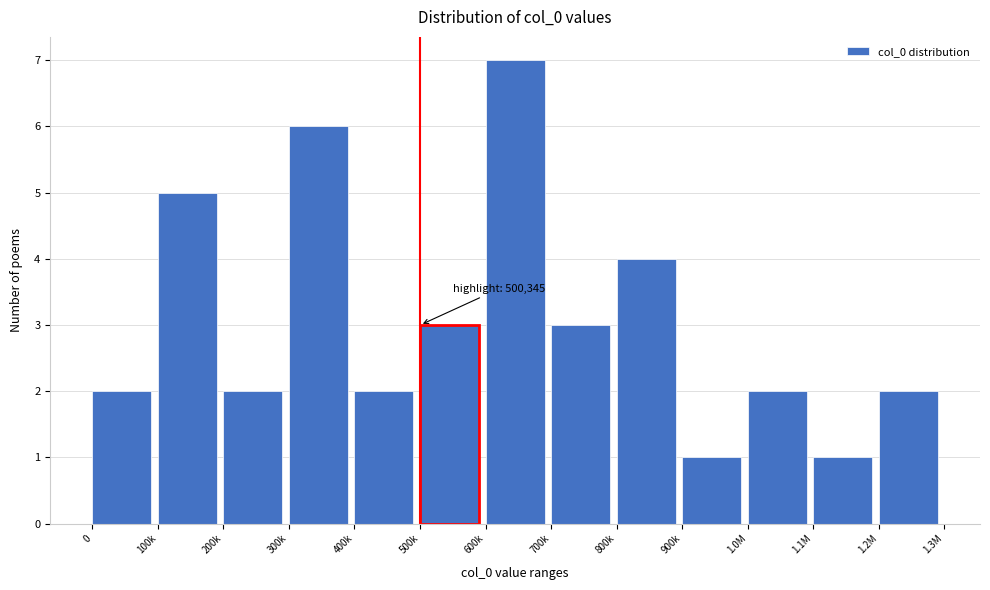

Reading right to left, transcribe all the data shown in this chart.

1.2M=2	1.1M=1	1.0M=2	900k=1	800k=4	700k=3	600k=7	500k=3	400k=2	300k=6	200k=2	100k=5	0=2